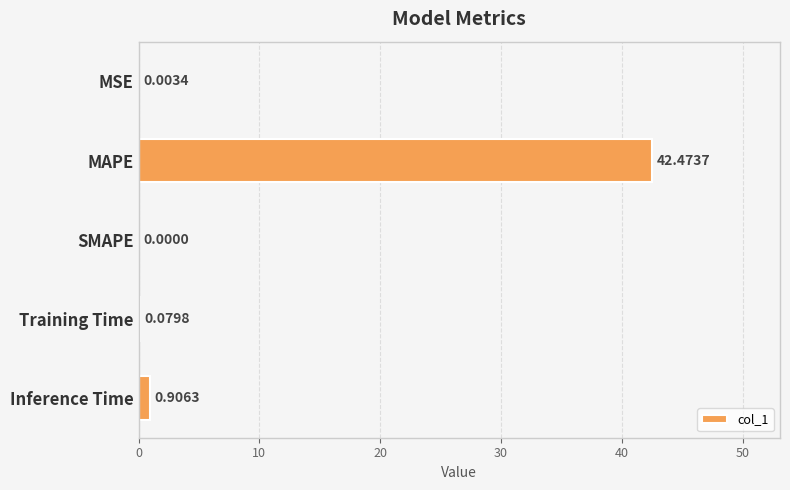

What is the maximum value shown in the chart?

42.5